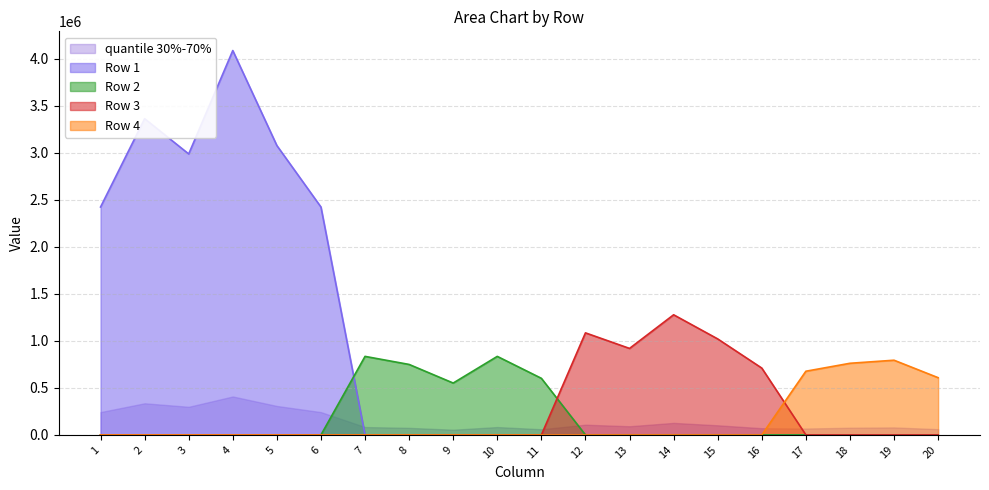

What is the sum of all Row 3 values?

5011507.2